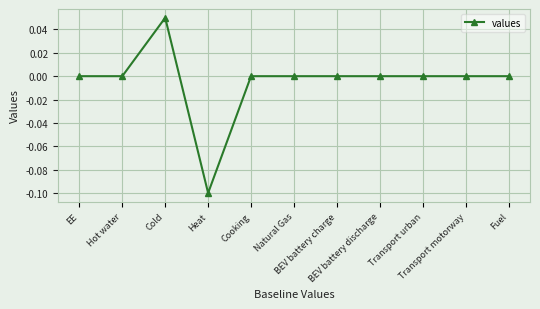

What is the maximum value shown in the chart?

0.1